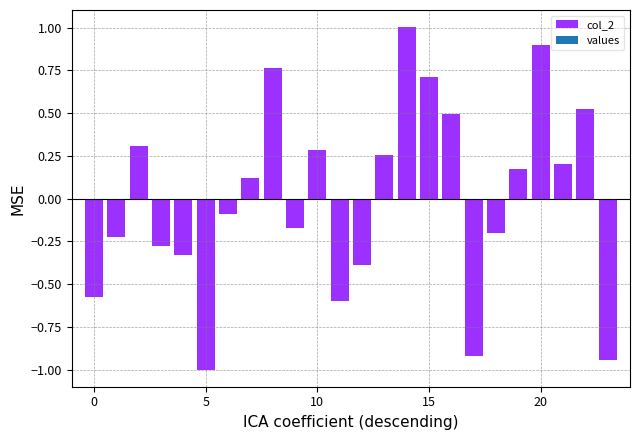

How many values are below zero?

12